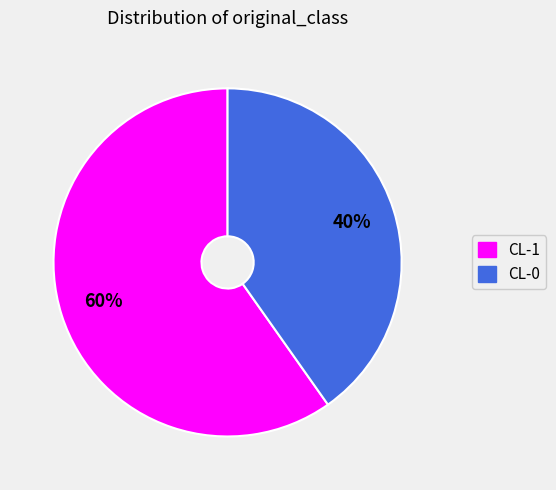

How many slices are in this pie chart?

2